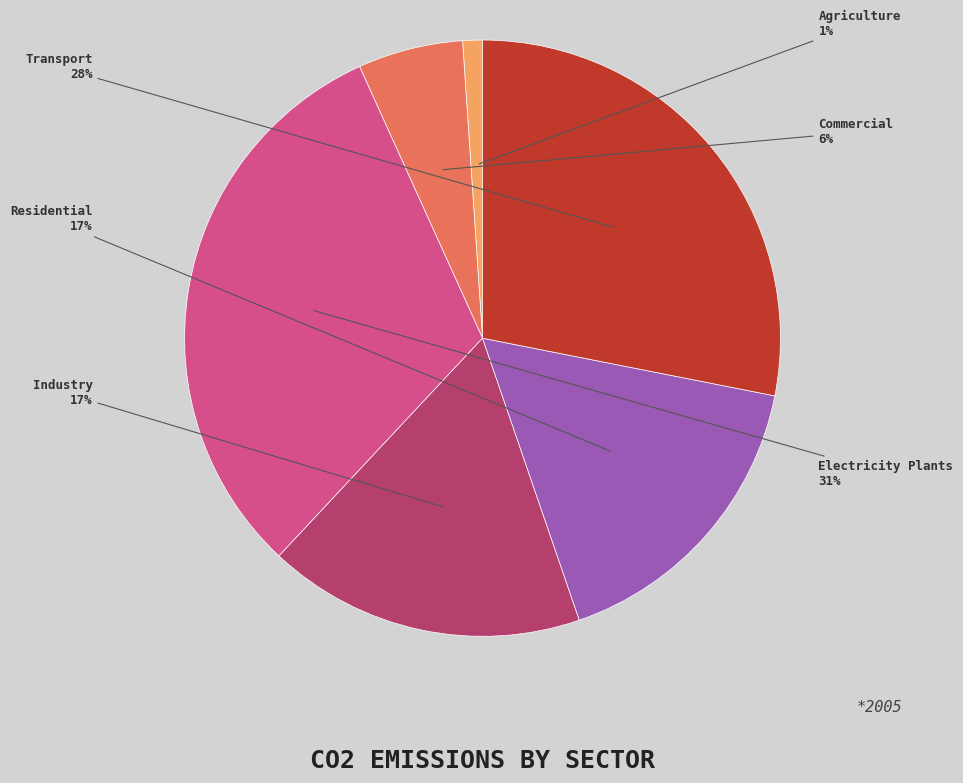

Does any single category account for the majority?

No